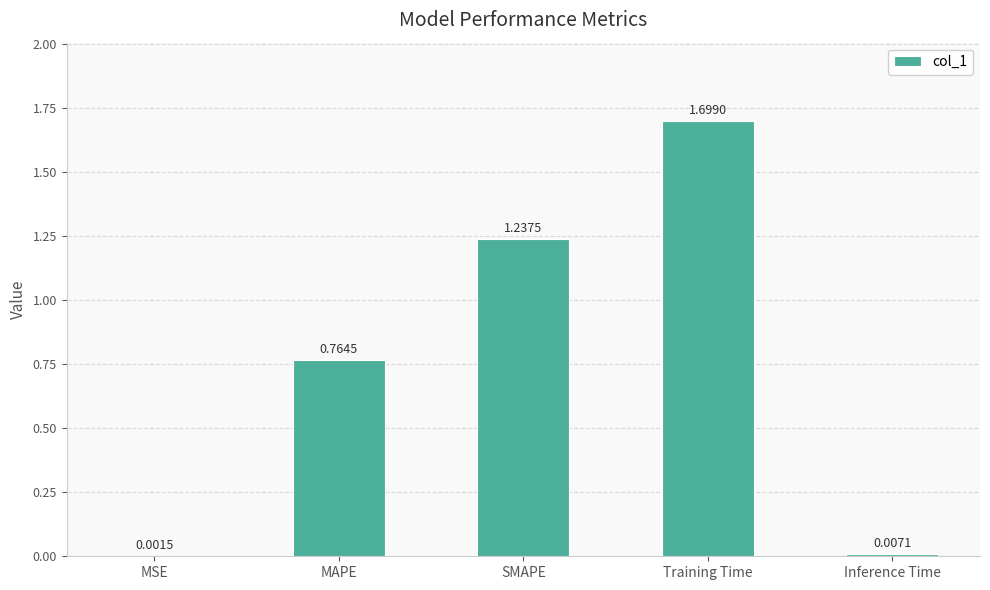

What is the sum of all values?

3.7